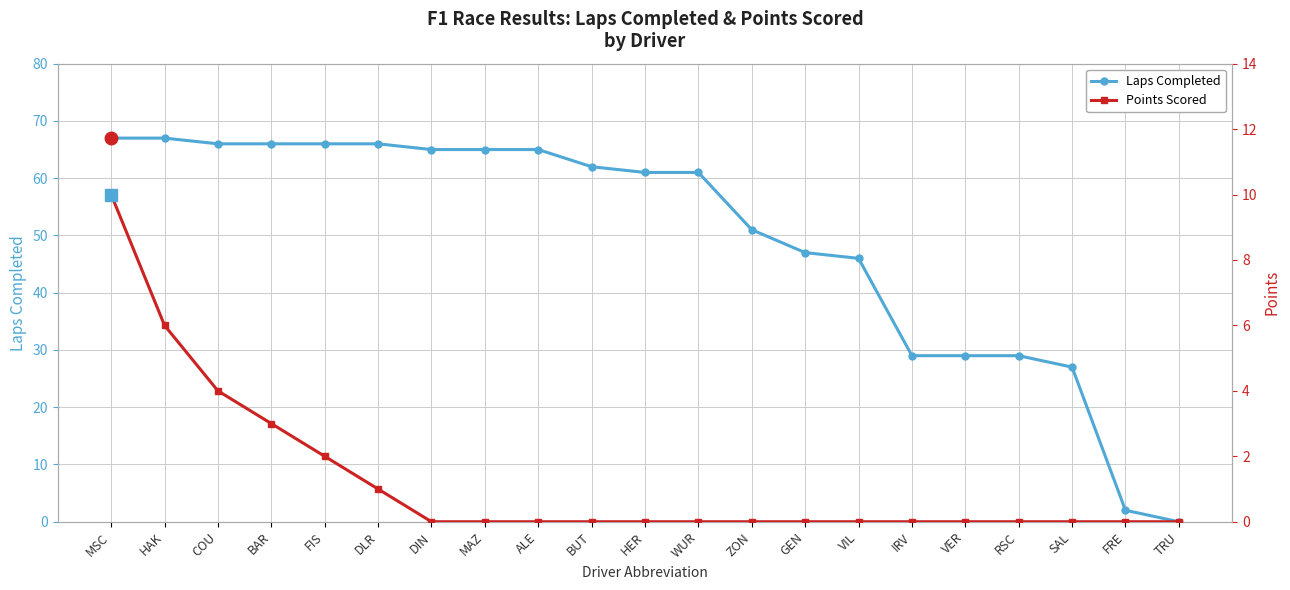

Which has a higher value, HER or BUT?

BUT